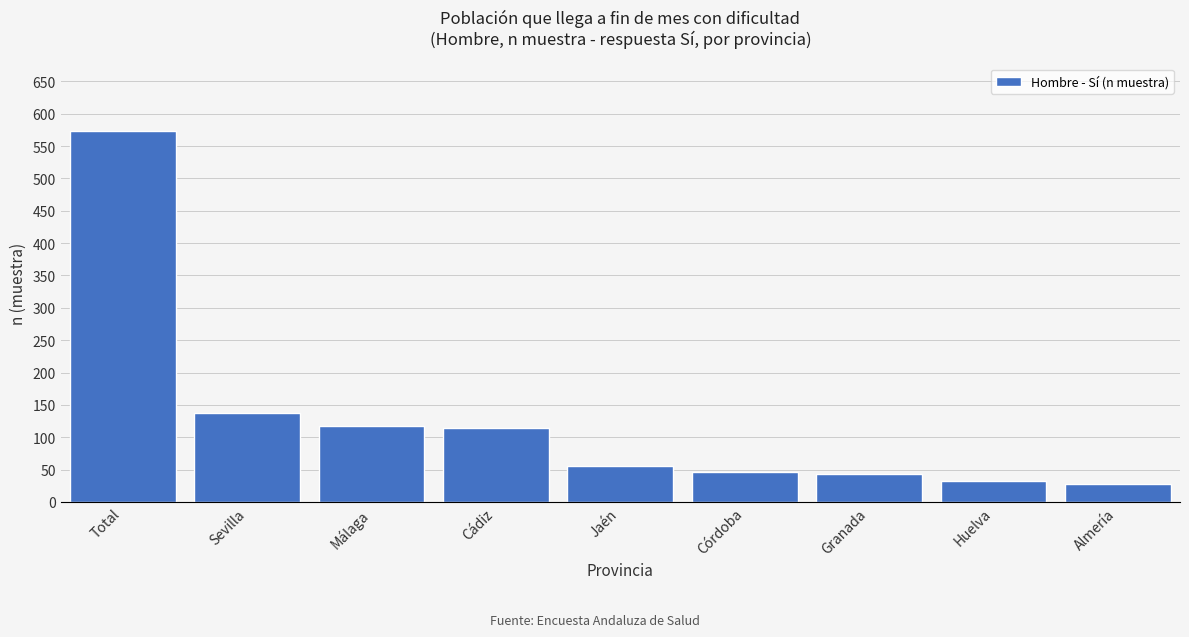

Reading right to left, extract all data points from this chart.

28	32	43	47	55	114	118	137	574